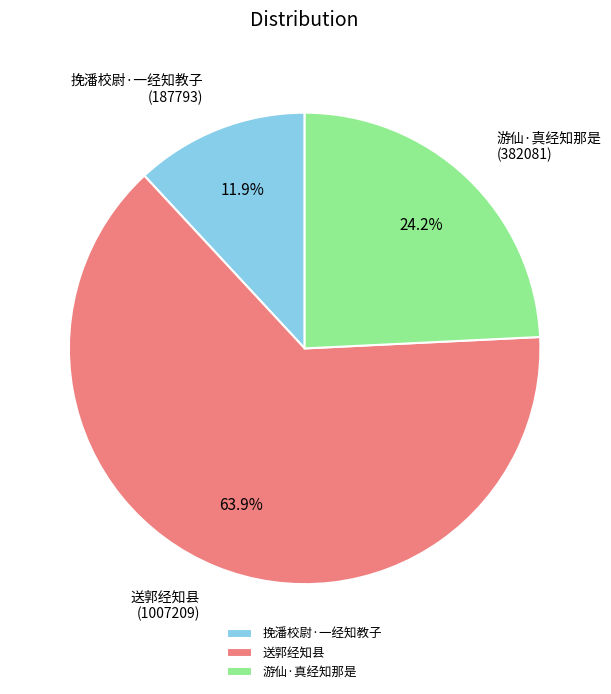

What is the smallest slice in the pie chart?

挽潘校尉·一经知教子